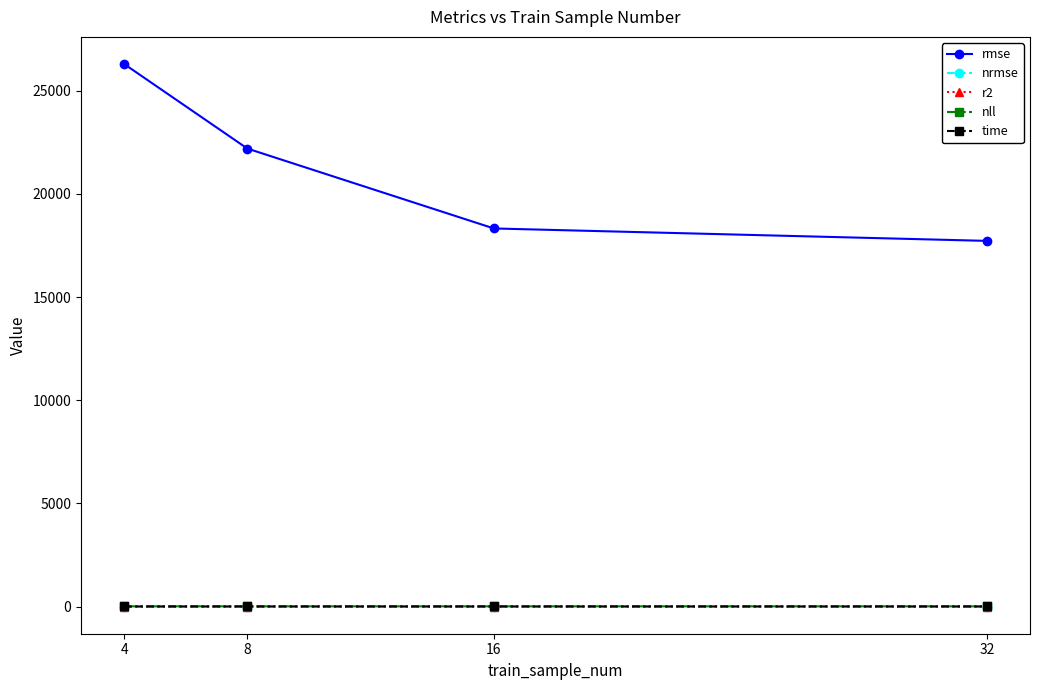

What is the average value of the r2 series?

-1.2